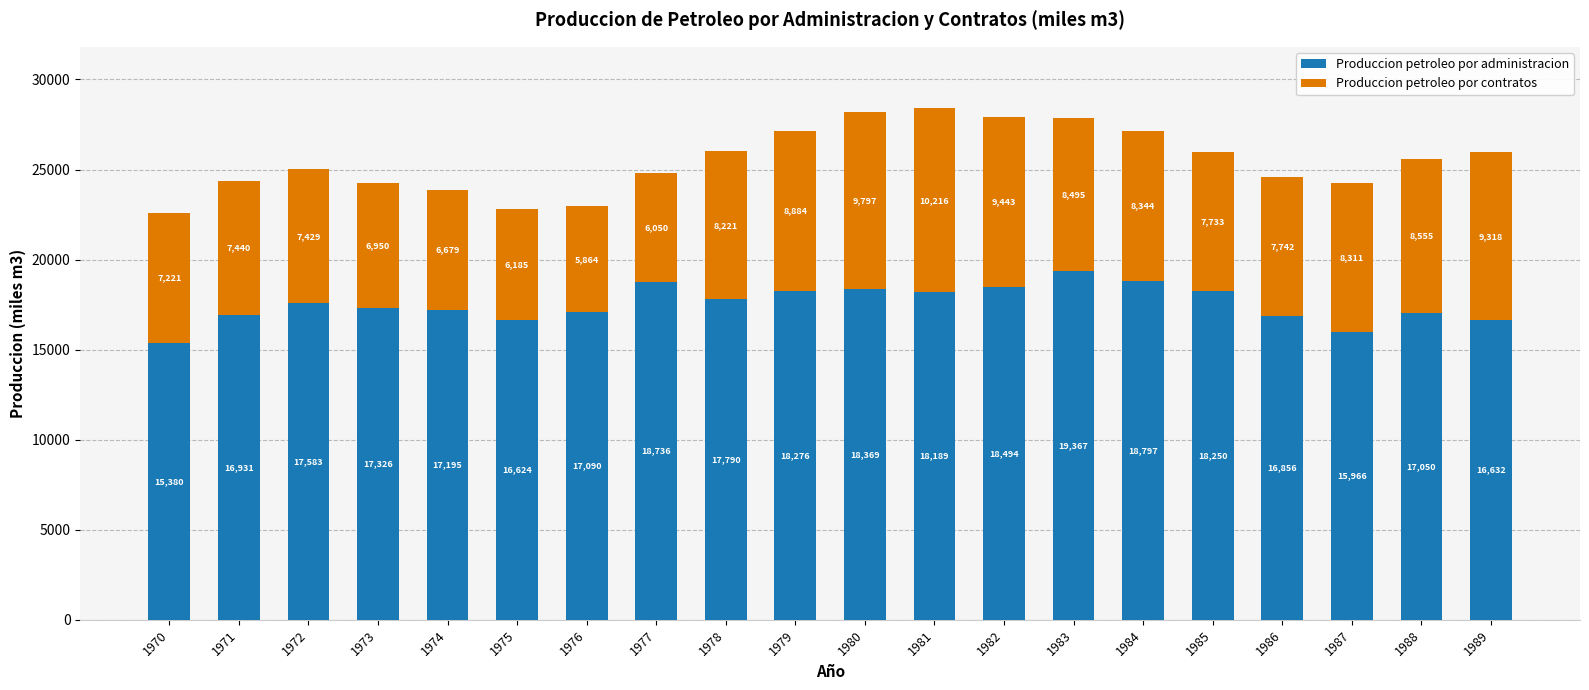

What is the approximate value of Produccion petroleo por administracion at 1981, to the nearest 10?

18190